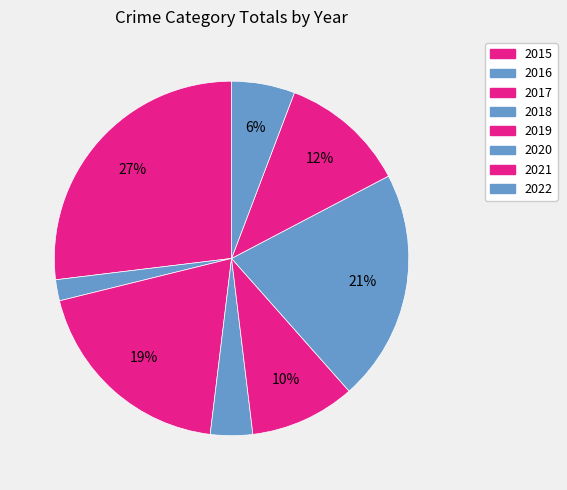

How many segments does this pie chart have?

8